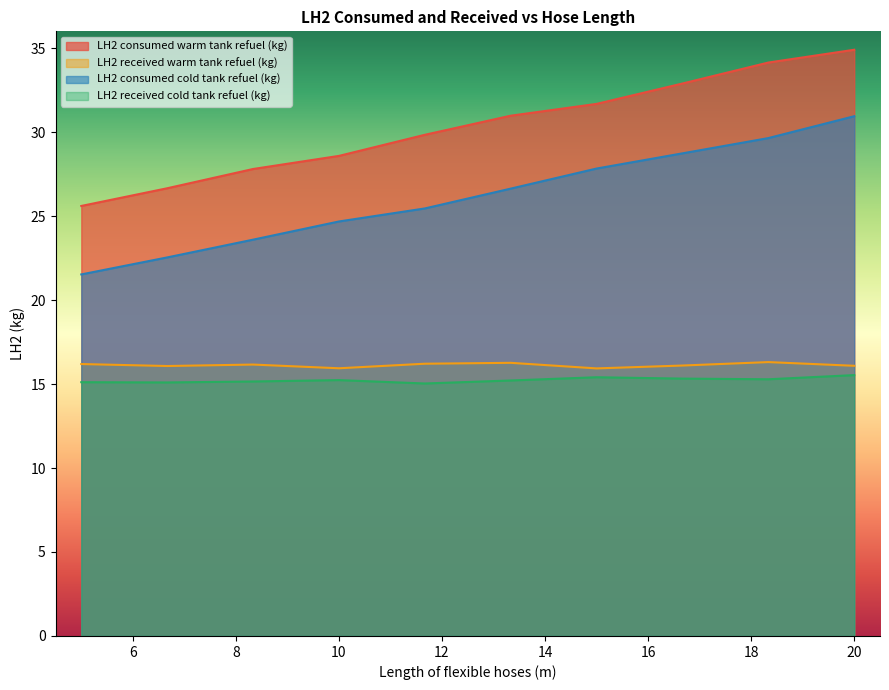

What are all the series names shown in the legend?

LH2 consumed warm tank refuel (kg), LH2 received warm tank refuel (kg), LH2 consumed cold tank refuel (kg), LH2 received cold tank refuel (kg)